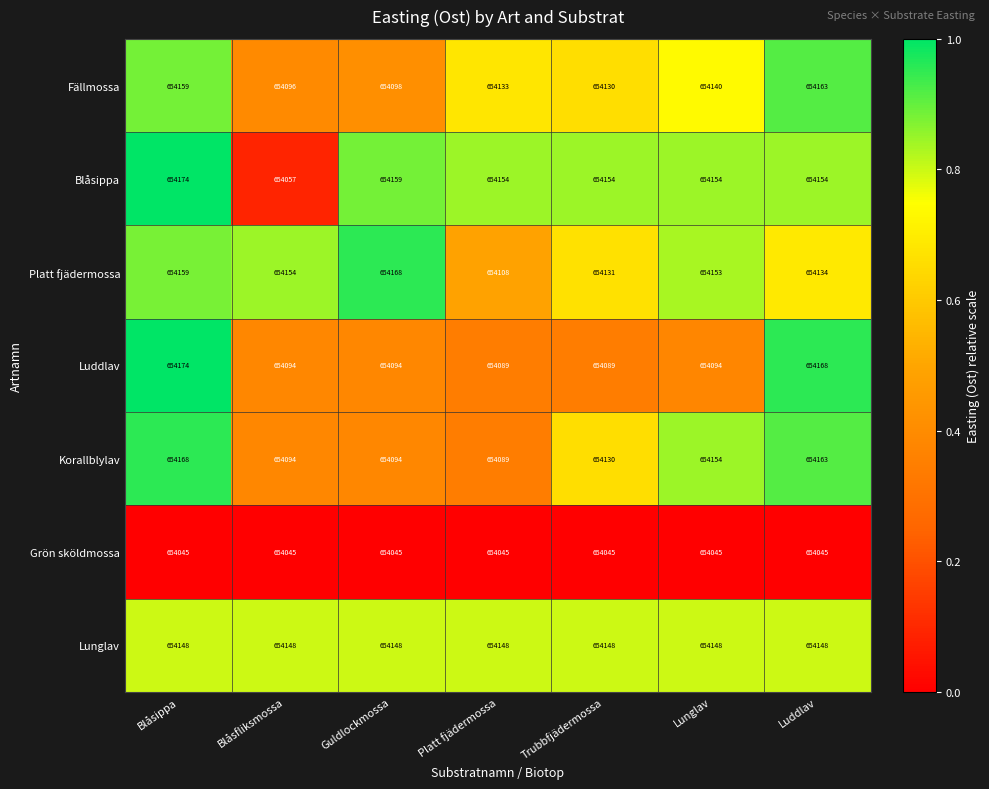

What is the difference between the maximum and minimum values in the Platt fjädermossa series?

60